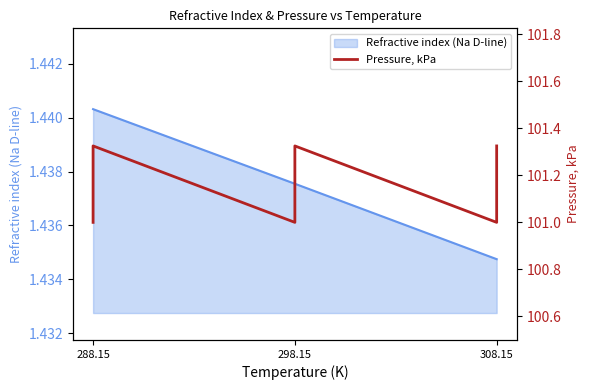

Reading left to right, extract all data points from this chart.

101.0	101.3	101.0	101.3	101.0	101.3